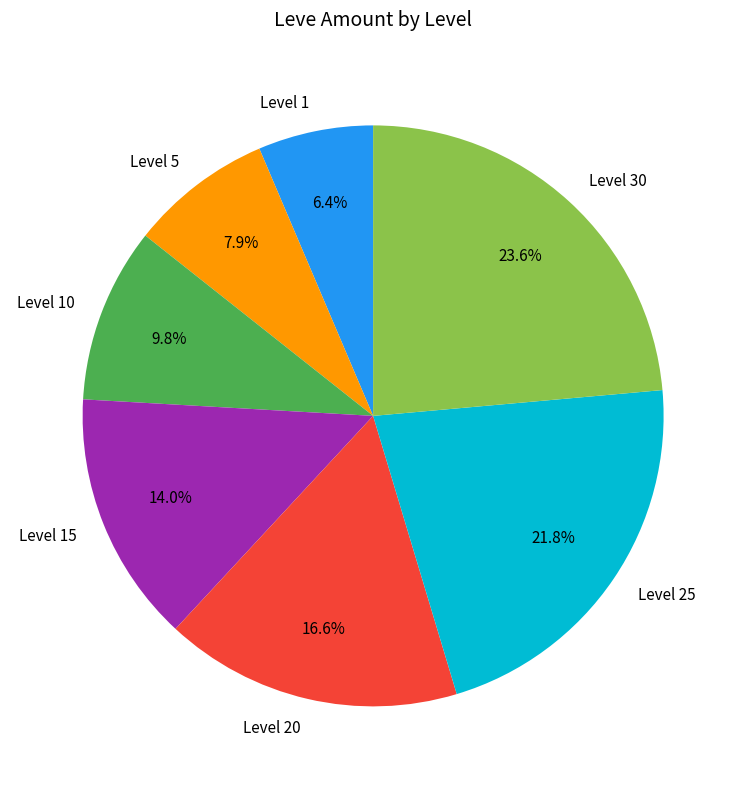

To the nearest percent, what is the difference between the largest and smallest slice percentages?

17%